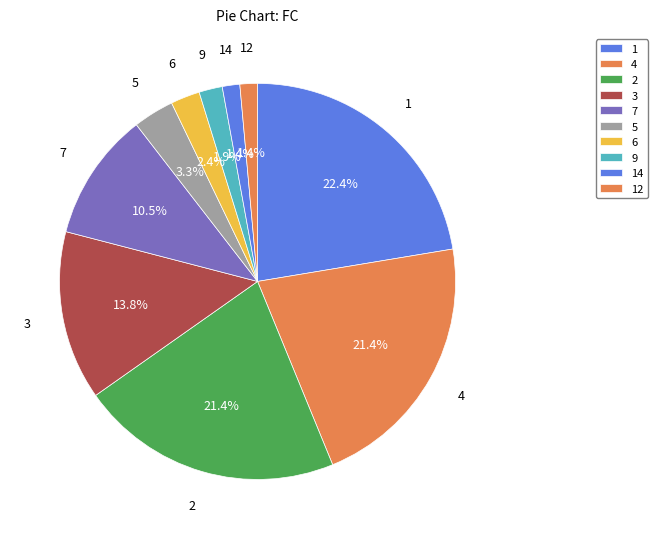

Count the number of slices in the pie.

10